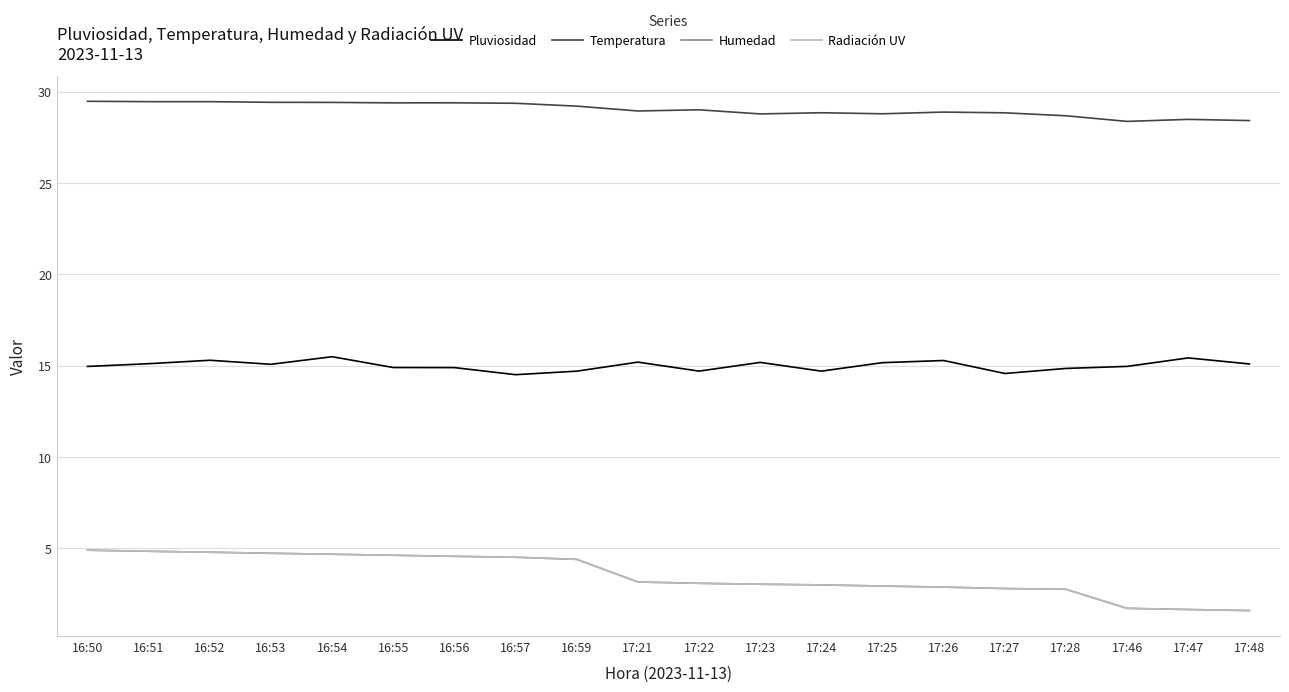

How many lines are shown in the chart?

4